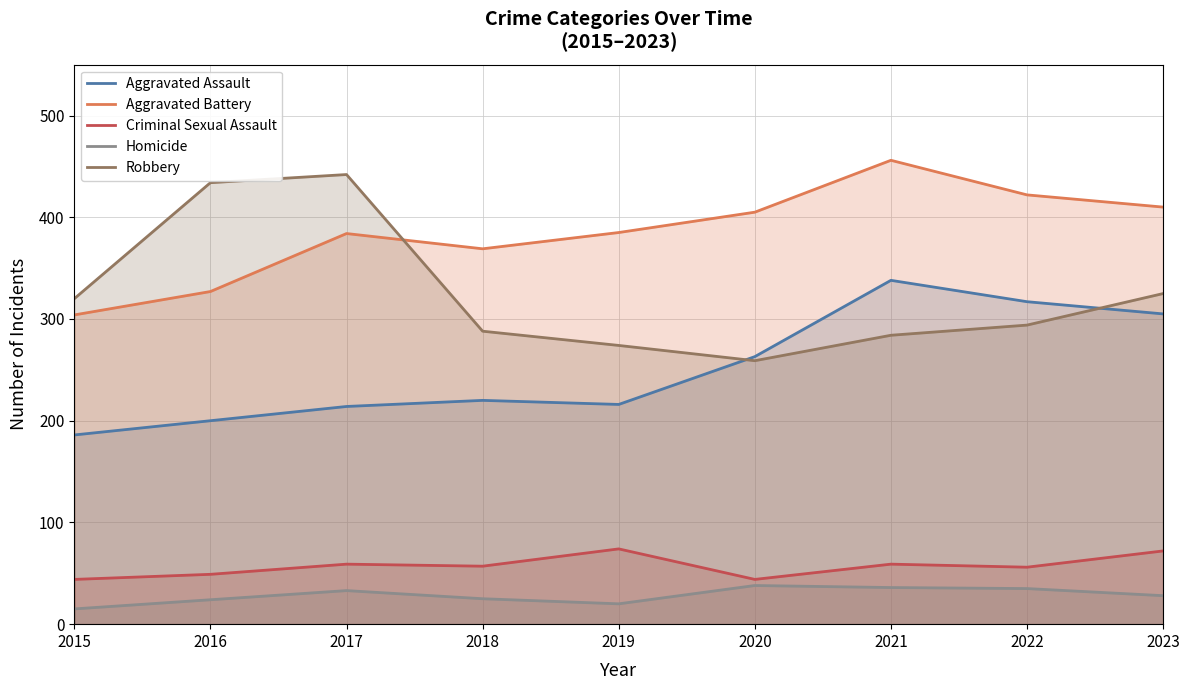

Reading left to right, what are all the values shown in this chart?

Aggravated Assault: 186	200	214	220	216	263	338	317	305
Aggravated Battery: 304	327	384	369	385	405	456	422	410
Criminal Sexual Assault: 44	49	59	57	74	44	59	56	72
Homicide: 15	24	33	25	20	38	36	35	28
Robbery: 320	434	442	288	274	259	284	294	325